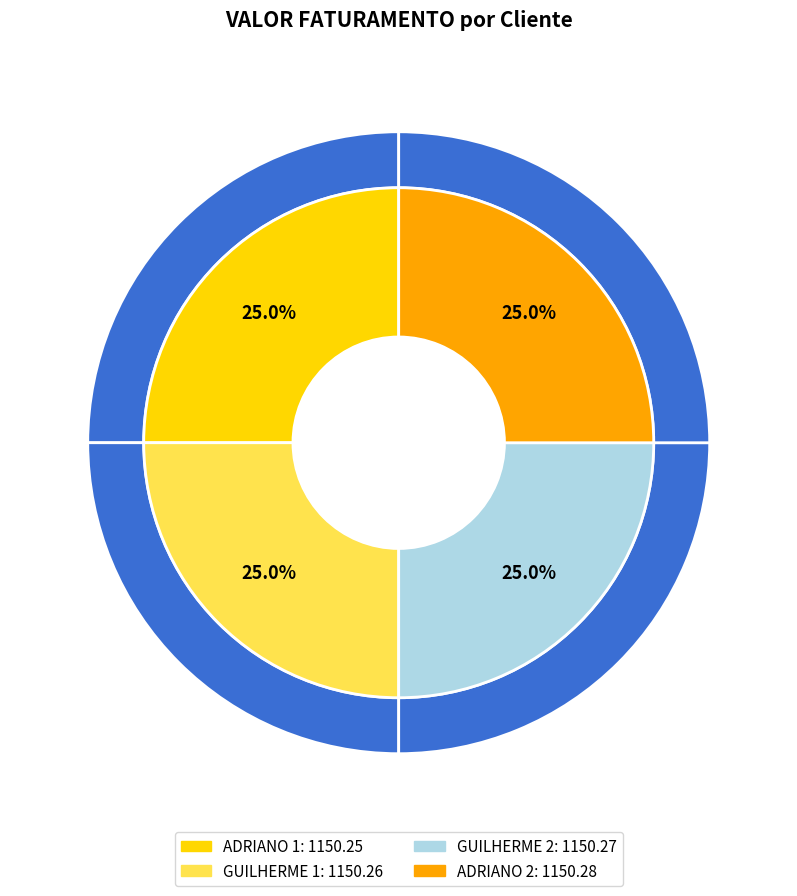

Is there any slice that represents more than half of the pie?

No